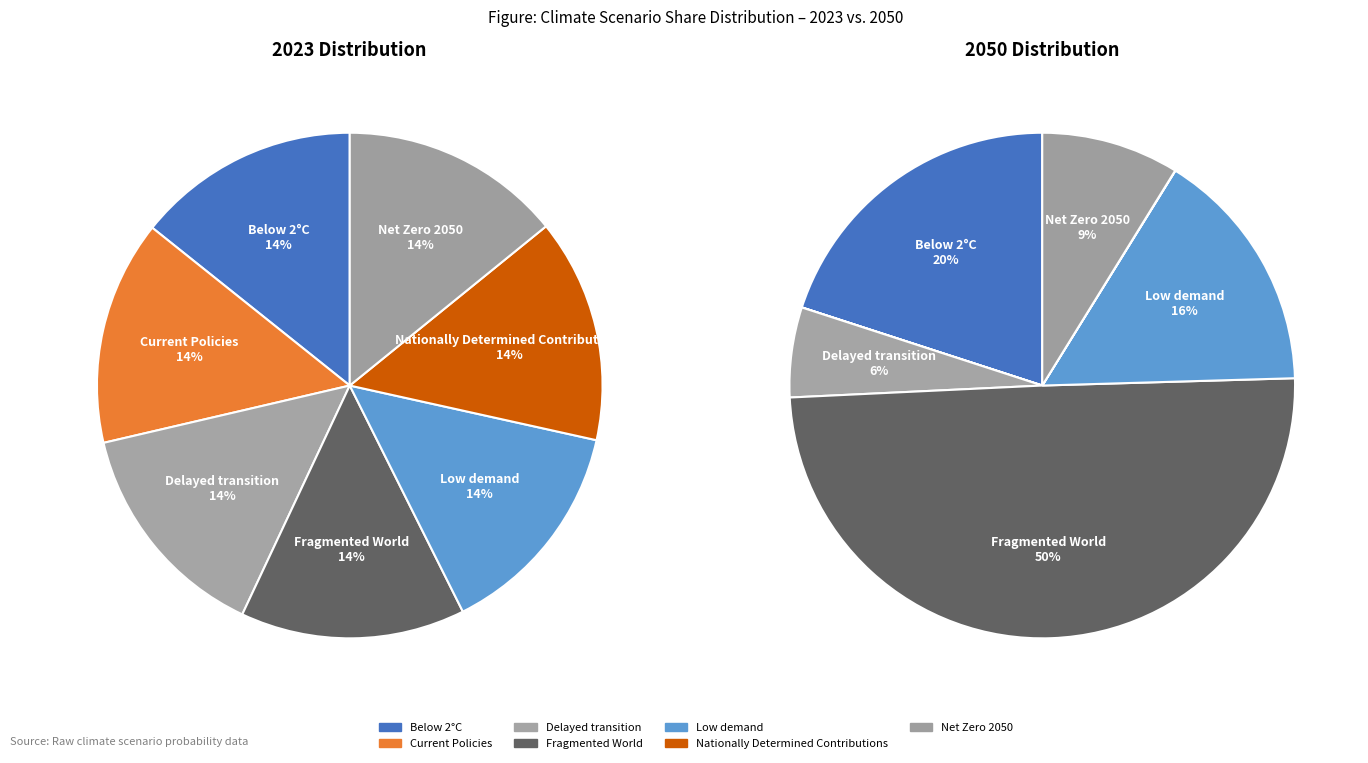

Does any single category account for the majority?

No